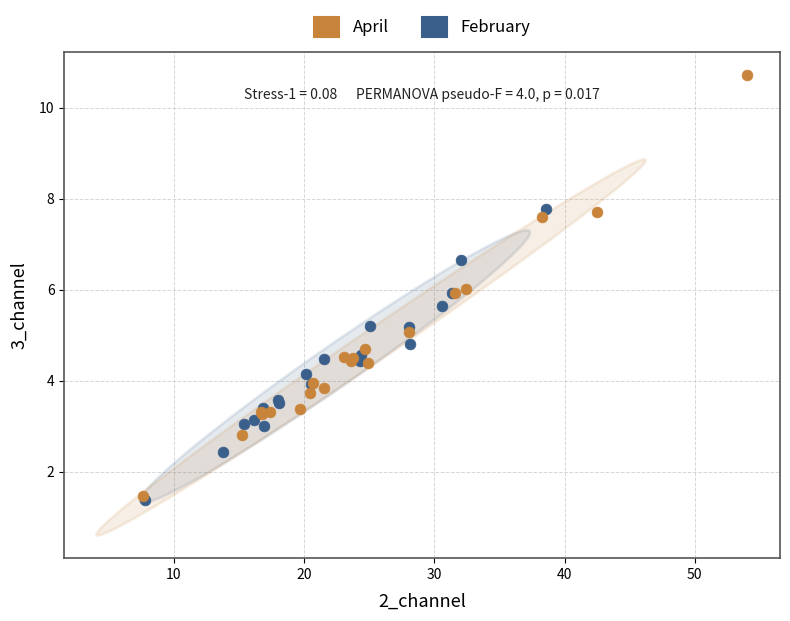

Which series has the widest spread of Y values?

April